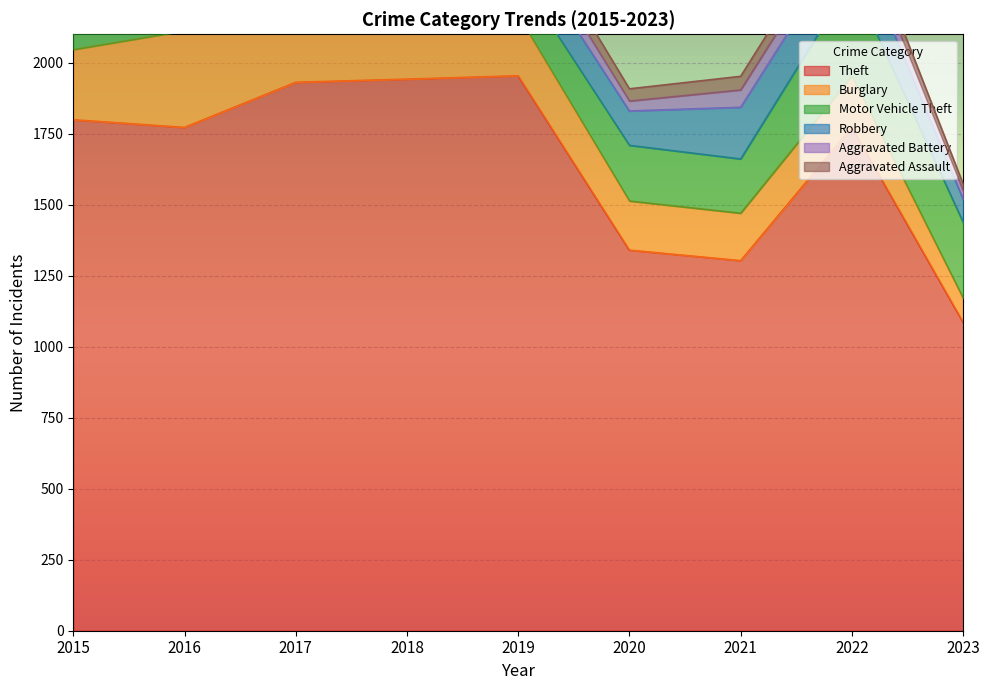

True or false: Robbery has a value of 155 at 2015.

True